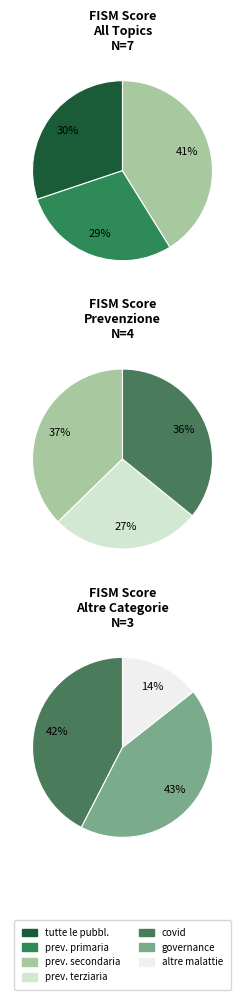

Approximately how many times larger is the value at altre malattie compared to prevenzione secondaria?

0.3